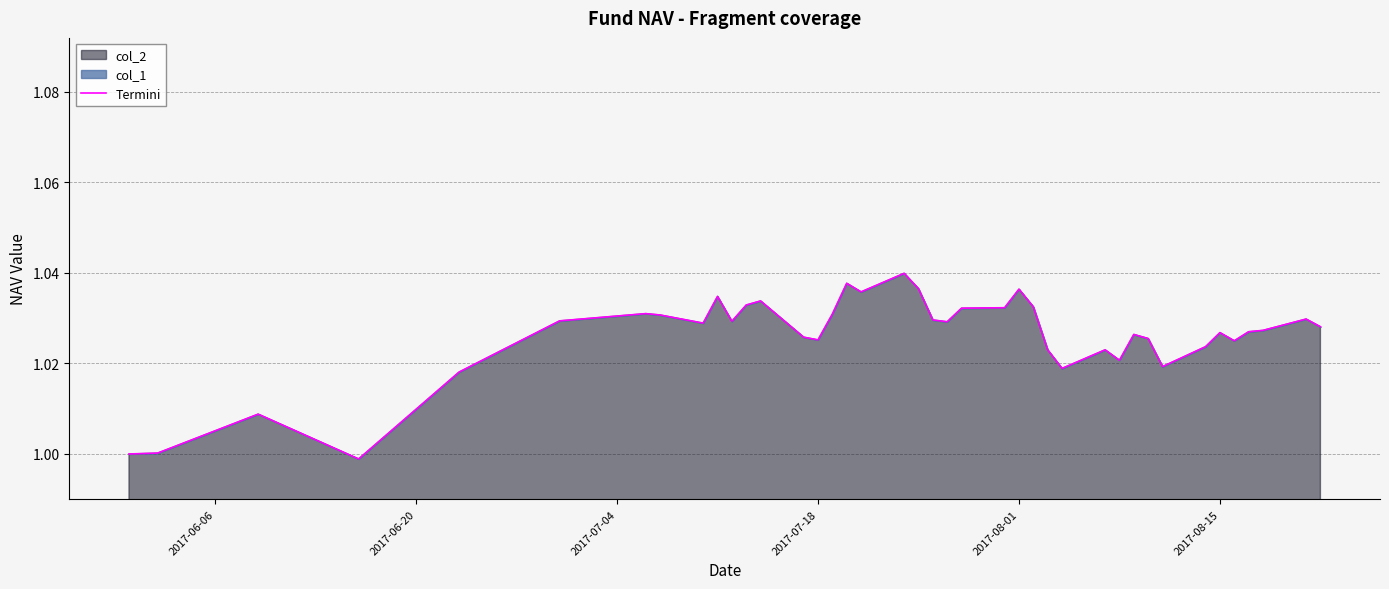

What is the sum of all values?

41.0